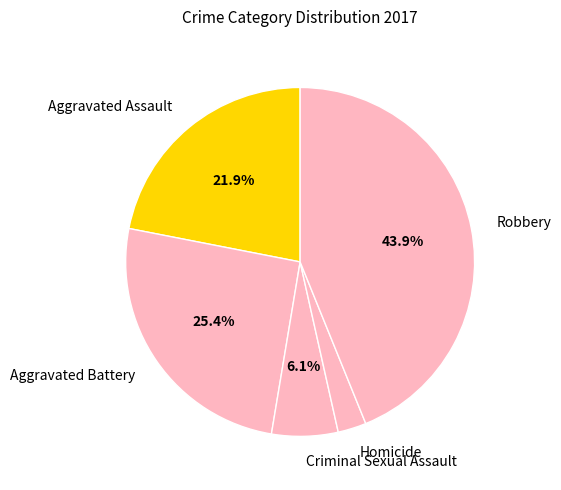

Is the sum of Criminal Sexual Assault and Aggravated Battery greater than half?

No